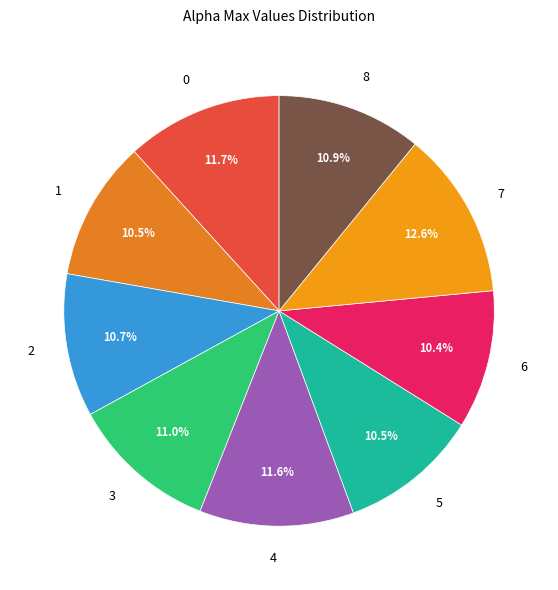

Is it true that 6 is 20% of the pie?

False